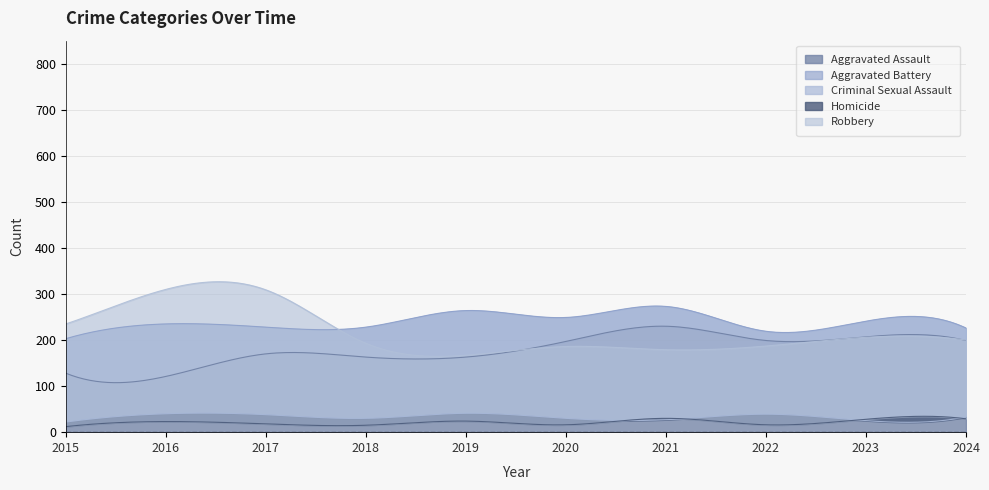

Rank the categories by Robbery value from highest to lowest.

2016, 2017, 2015, 2023, 2024, 2018, 2022, 2020, 2021, 2019